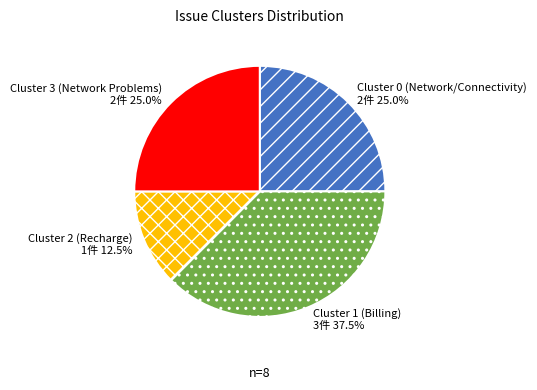

Which slice is the largest?

Cluster 1 (Billing)